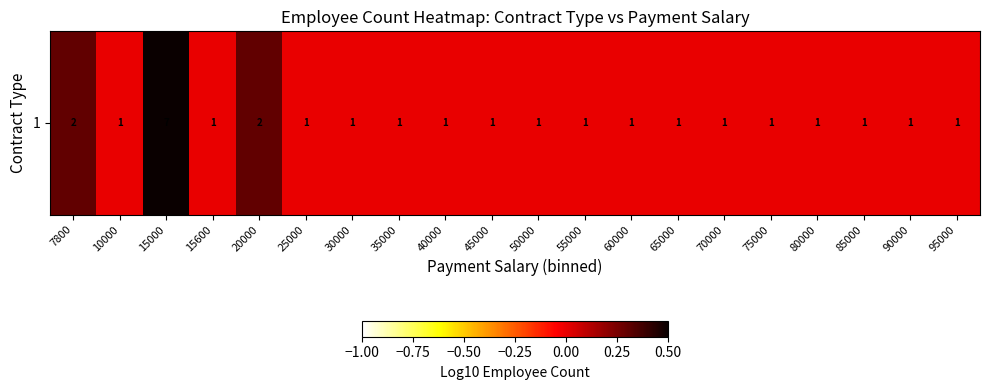

Reading left to right, transcribe all the data shown in this chart.

0.3	0.0	0.8	0.0	0.3	0.0	0.0	0.0	0.0	0.0	0.0	0.0	0.0	0.0	0.0	0.0	0.0	0.0	0.0	0.0